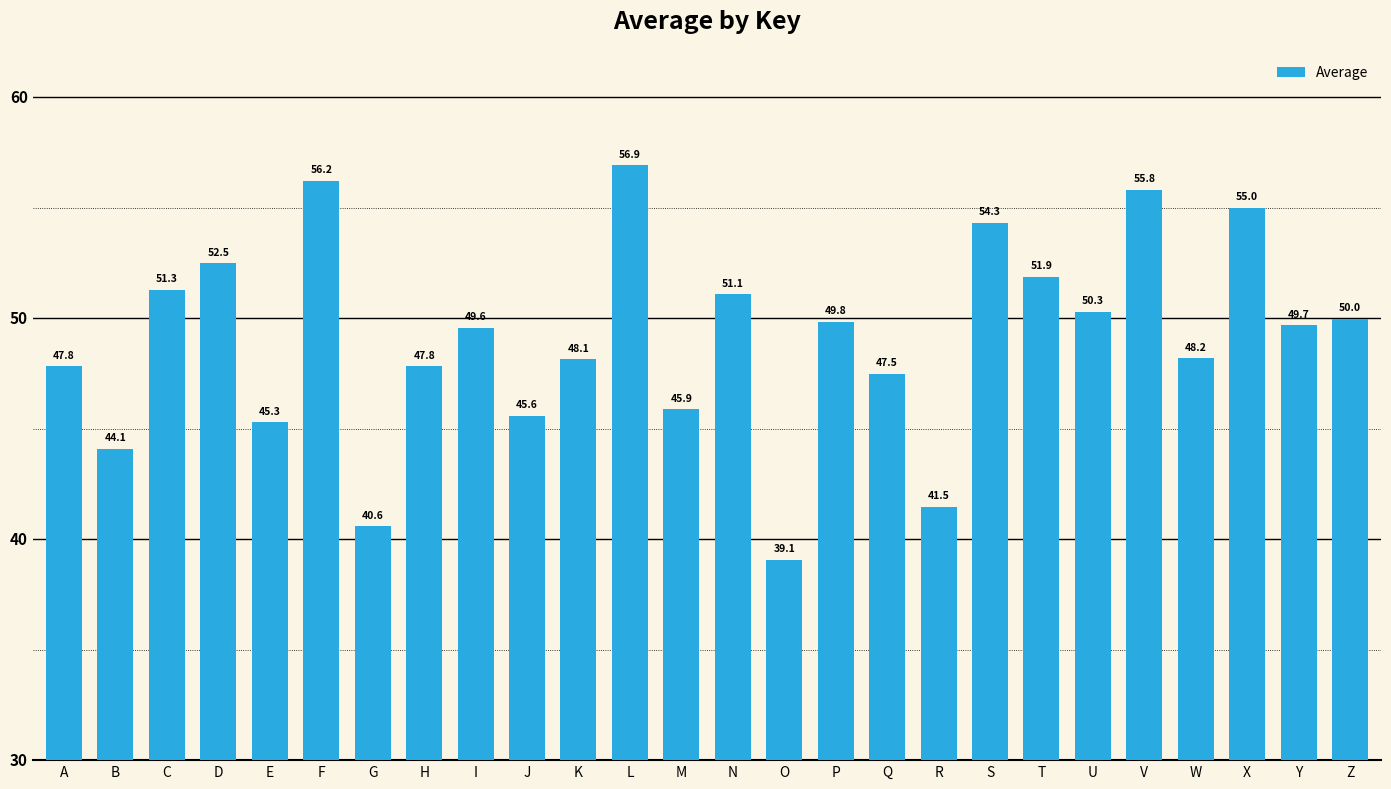

What is the value of the 16th bar from the left?

49.8